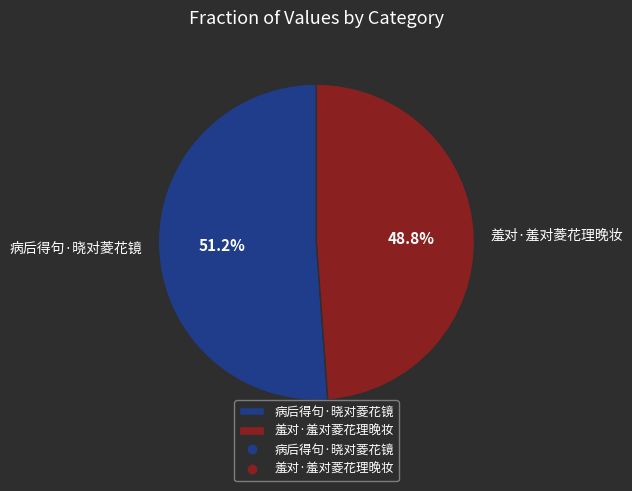

What percentage is NOT represented by 病后得句·晓对菱花镜?

48.8%